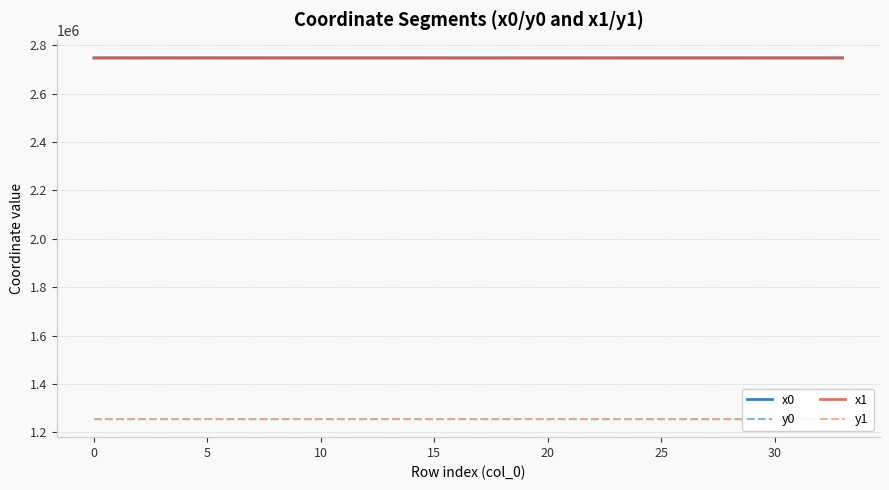

True or false: y1 and x0 intersect in this chart.

False